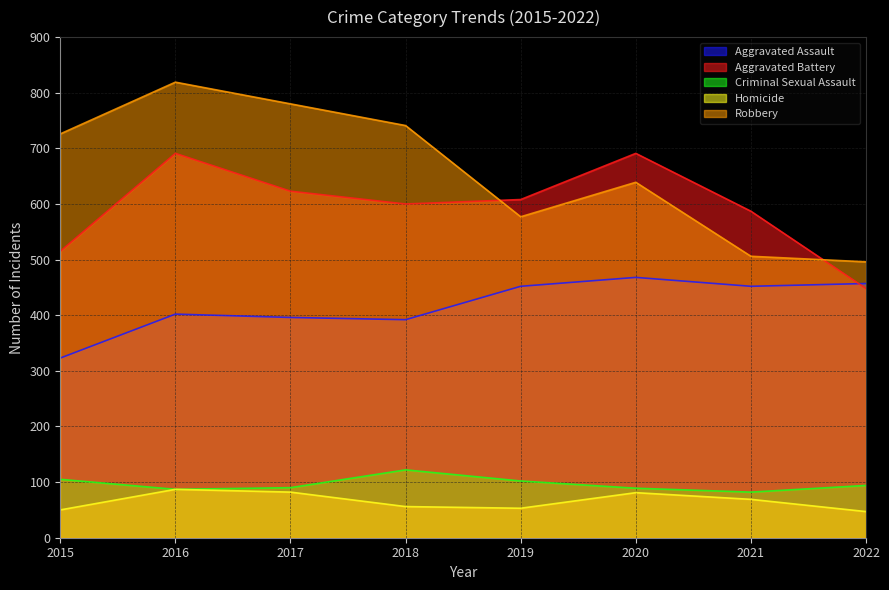

True or false: Aggravated Assault and Aggravated Battery intersect in this chart.

True